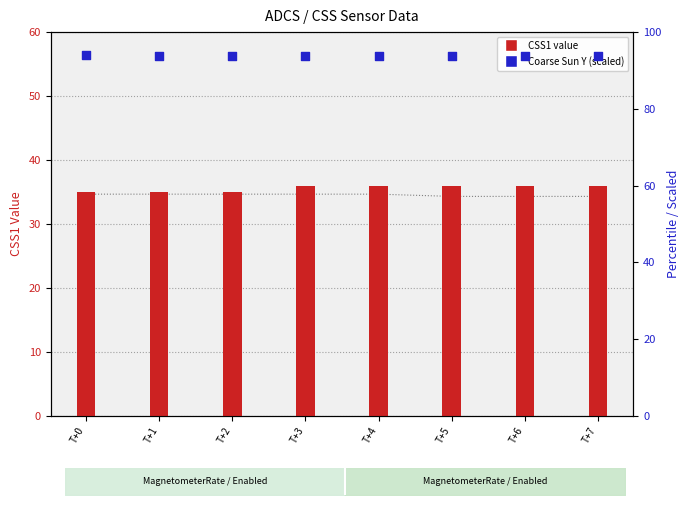

Which series contains the lowest Y value?

CSS1